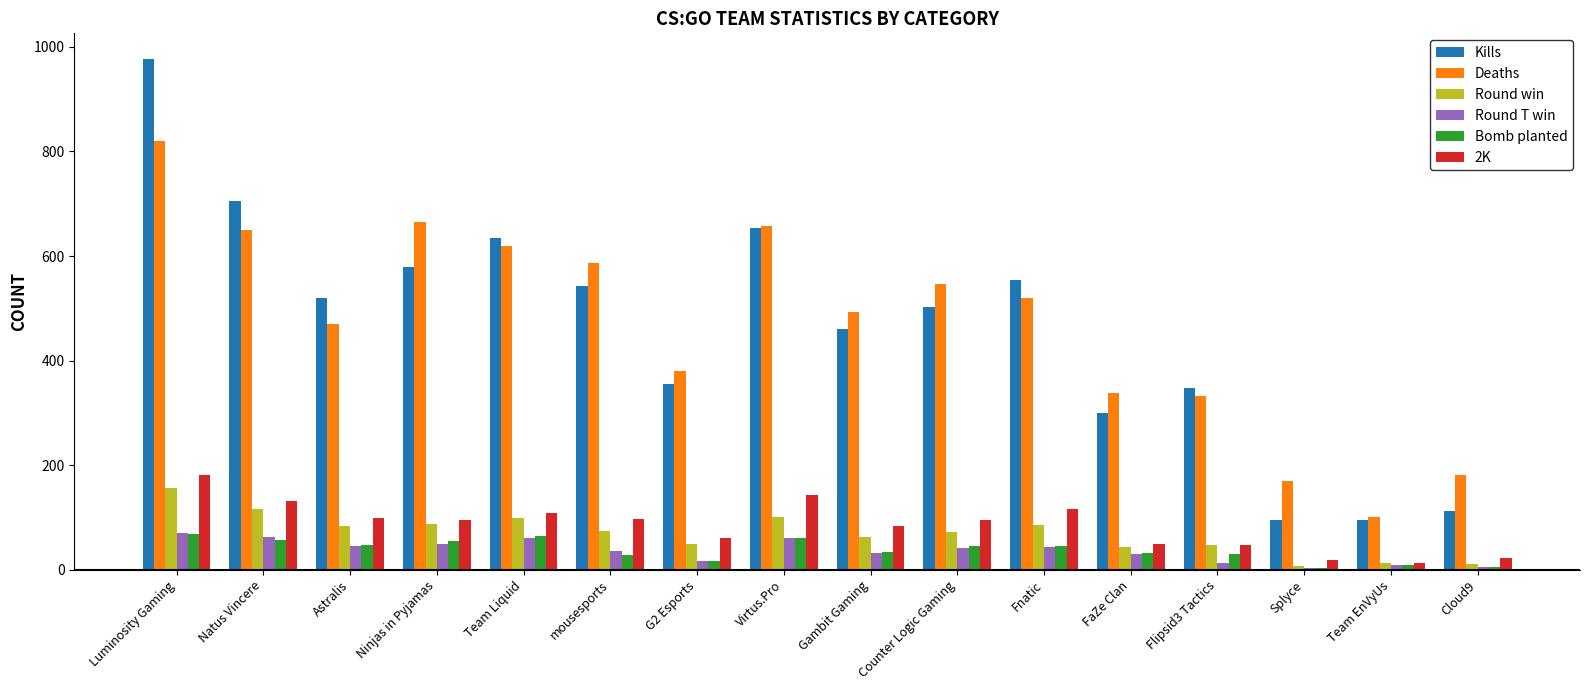

What is the sum of the Bomb planted values at Fnatic and Gambit Gaming?

80